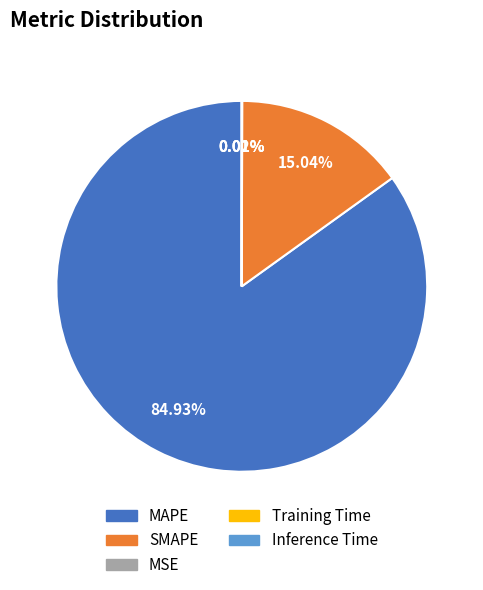

Does any single category account for the majority?

Yes